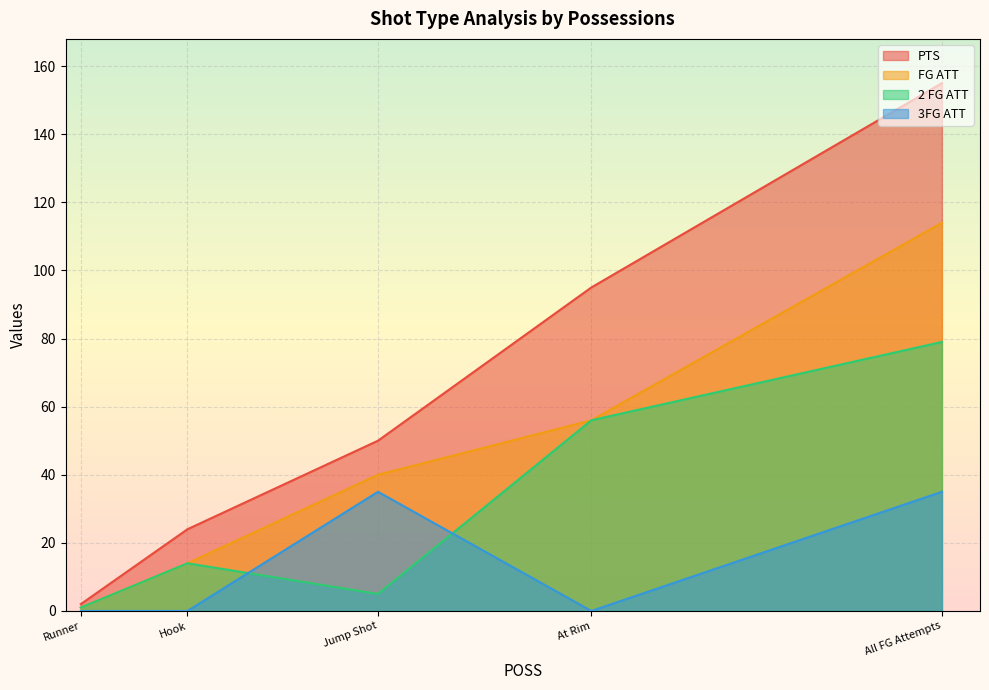

Which series changed the most between All FG Attempts and Hook?

PTS